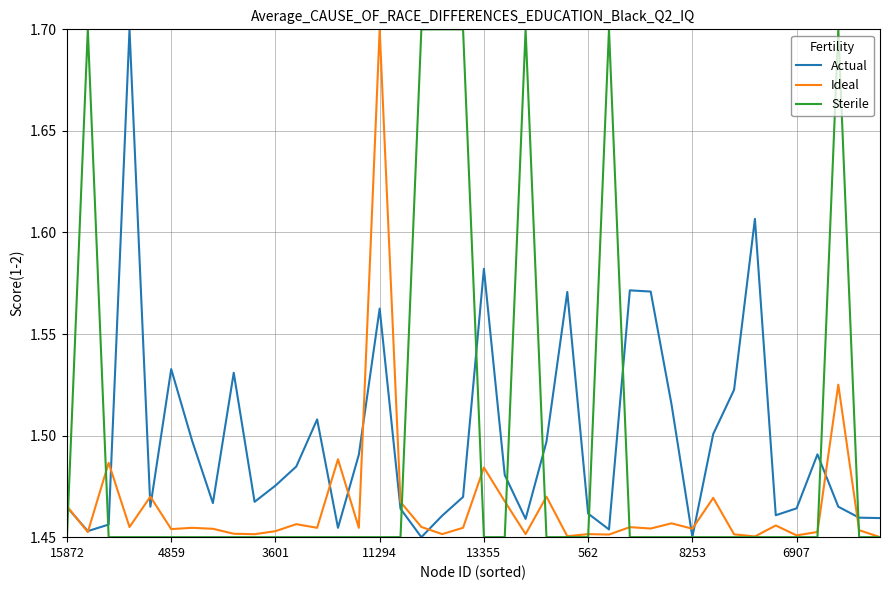

True or false: Ideal has more than 2 interior local peaks.

True